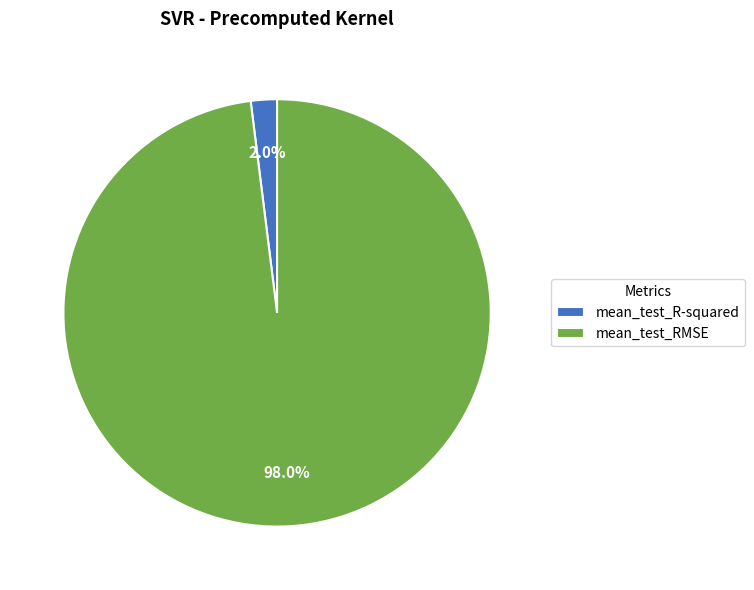

How much of the chart is everything except mean_test_RMSE?

2.0%